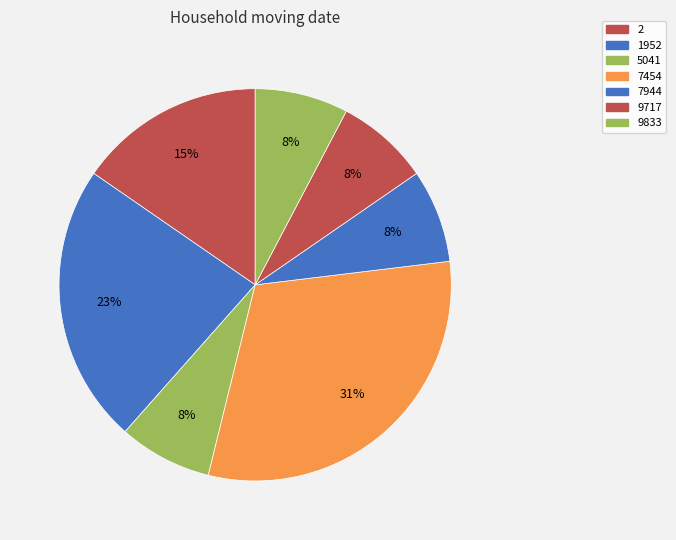

What percentage is the 9833 slice, to the nearest percent?

8%